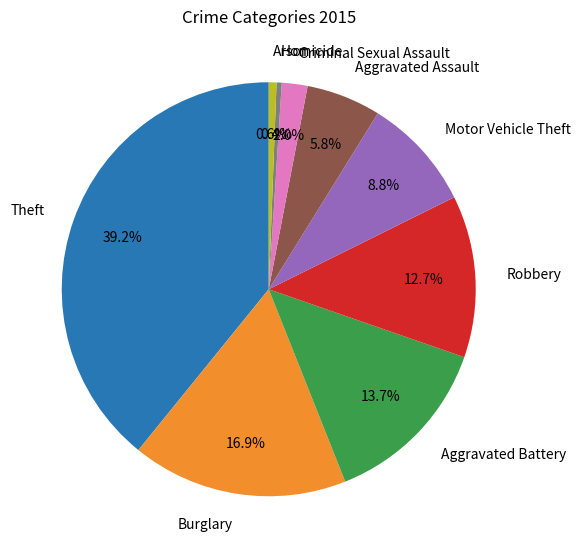

Approximately how many times larger is the value at Aggravated Assault compared to Criminal Sexual Assault?

2.9